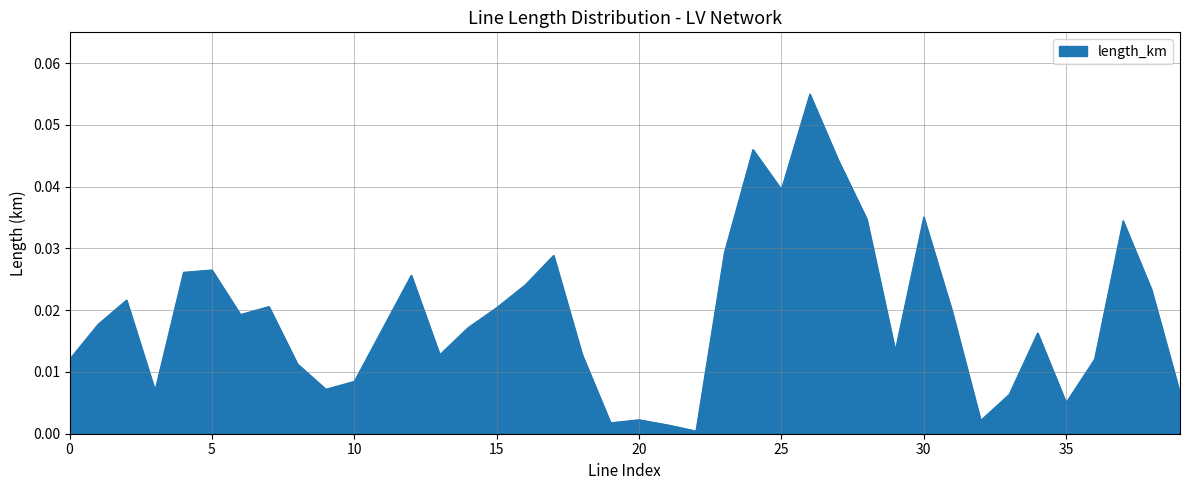

Does the chart have visible grid lines?

Yes